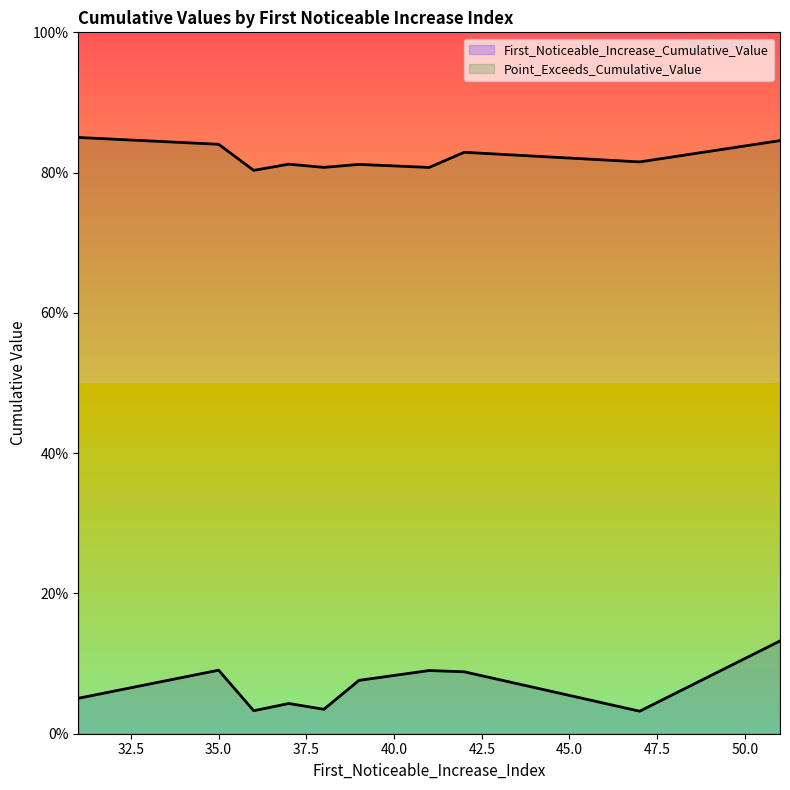

Reading right to left, list all the values displayed in this chart.

First_Noticeable_Increase_Cumulative_Value: 42=0.1	31=0.1	36=0.0	39=0.1	38=0.0	35=0.1	41=0.1	51=0.1	47=0.0	37=0.0
Point_Exceeds_Cumulative_Value: 42=0.8	31=0.9	36=0.8	39=0.8	38=0.8	35=0.8	41=0.8	51=0.8	47=0.8	37=0.8